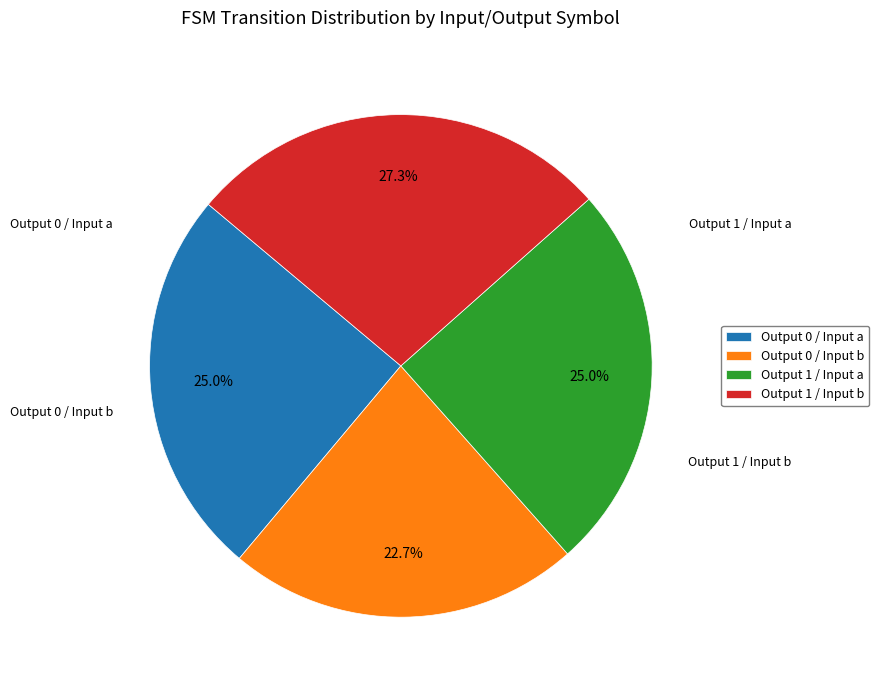

Combined, do Output 0 / Input a and Output 0 / Input b account for over 50%?

No